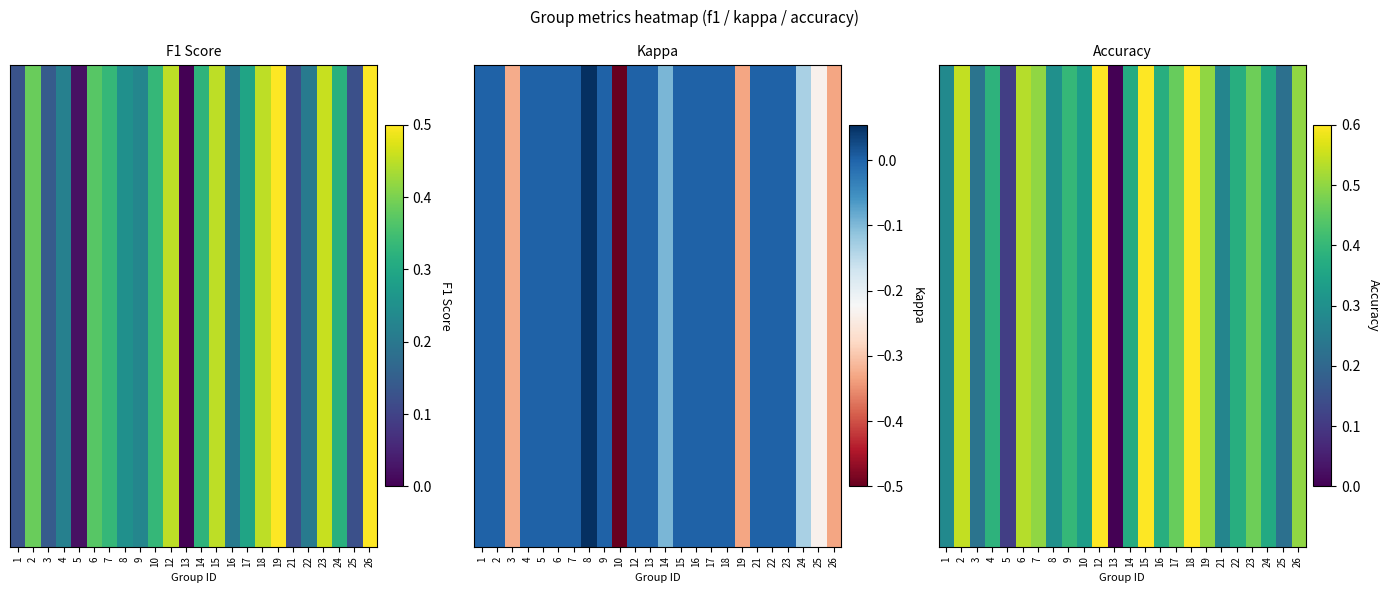

What is the greatest value displayed?

0.6